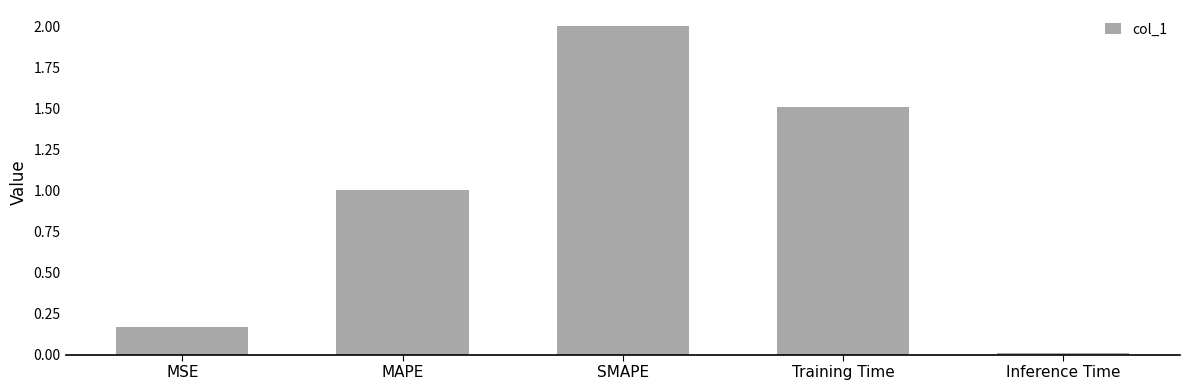

How many bars are there in total?

5